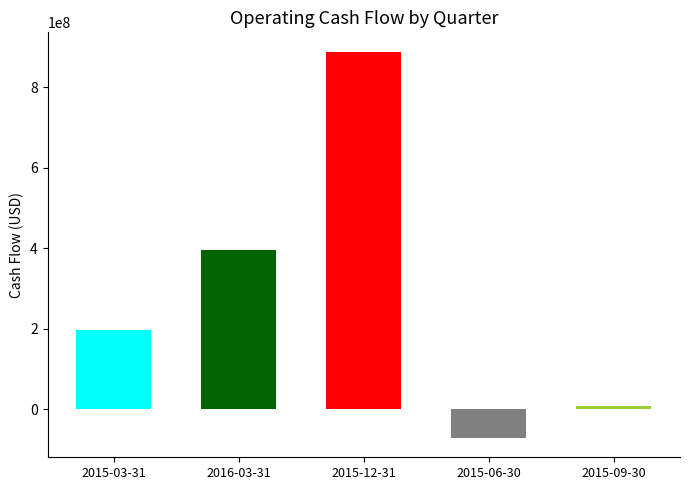

What is the difference between the maximum and second lowest values?

880000000